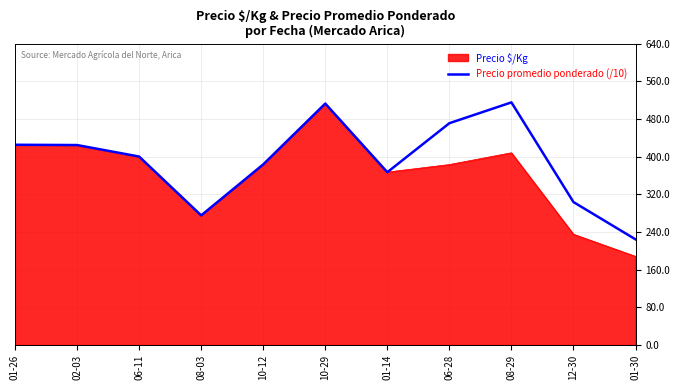

Rank the series at 06-28 from highest to lowest value.

Precio promedio ponderado (/10), Precio $/Kg